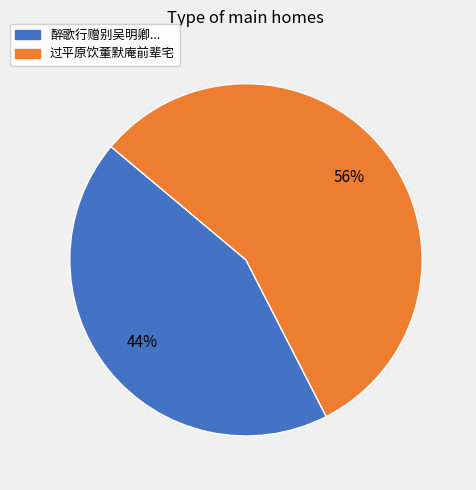

Approximately how many times larger is the value at 醉歌行赠别吴明卿... compared to 过平原饮董默庵前辈宅?

0.8